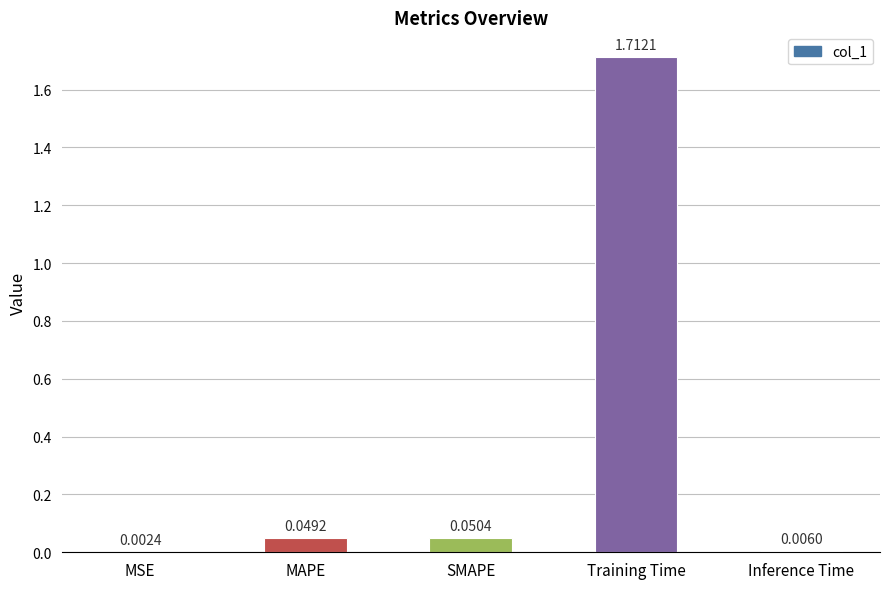

What is the sum of all values?

1.8